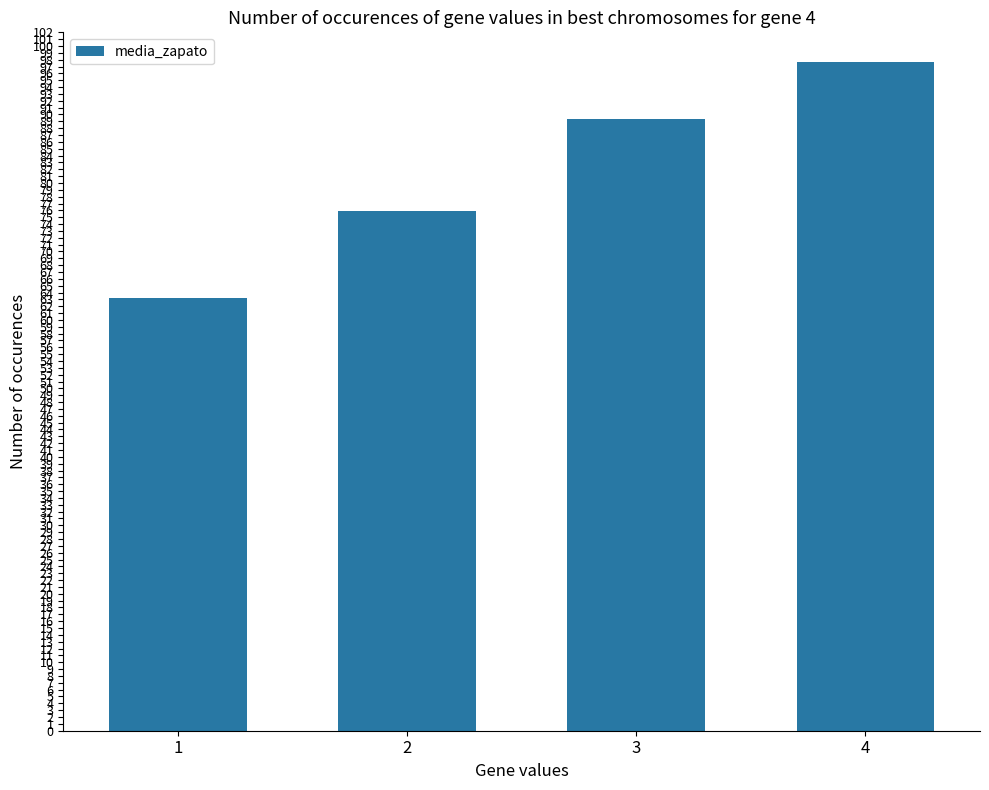

Read the value at 2.

75.9